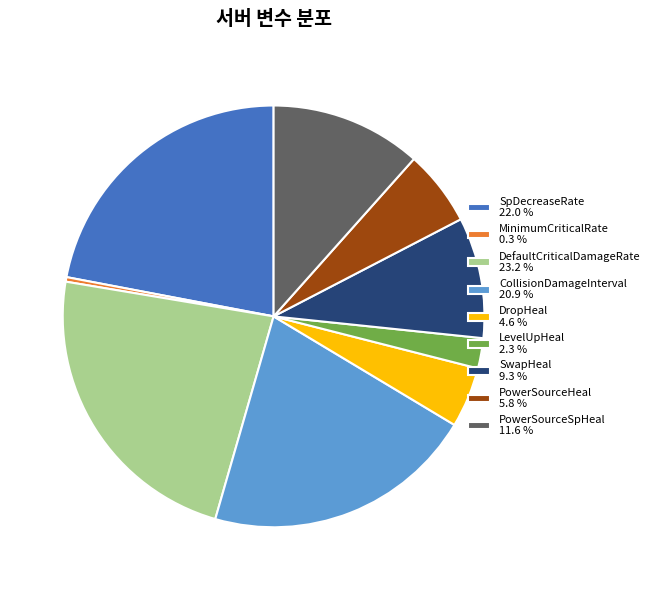

Is MinimumCriticalRate the majority of the pie?

No